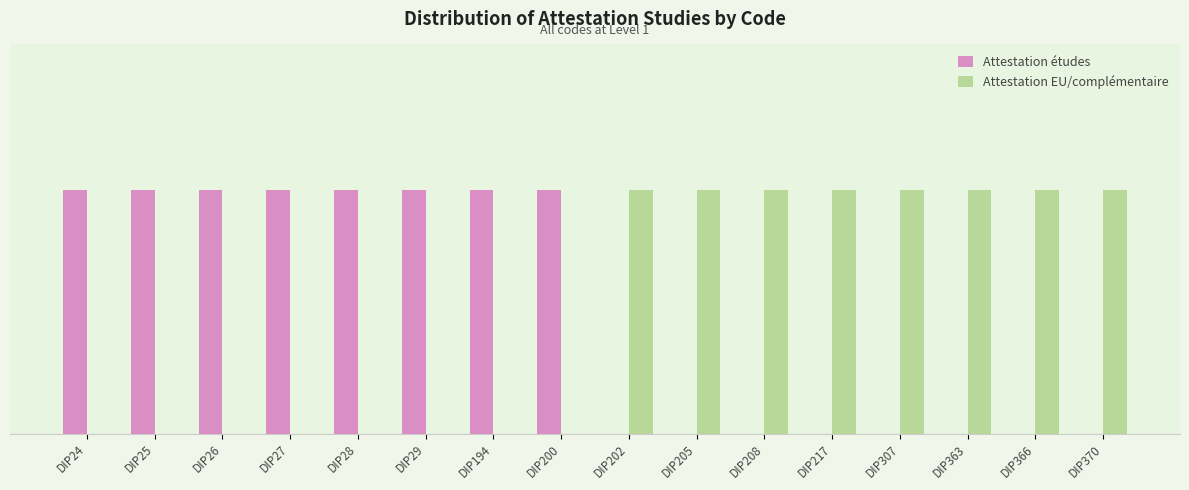

Are the bars grouped side by side (vs. stacked)?

Yes